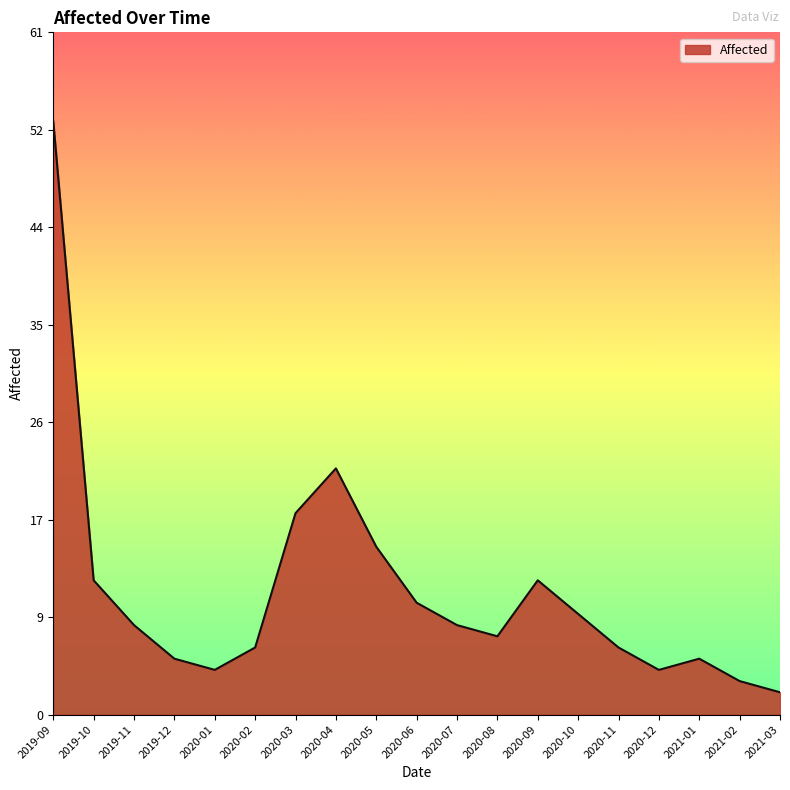

What position from the right is 2020-06?

10